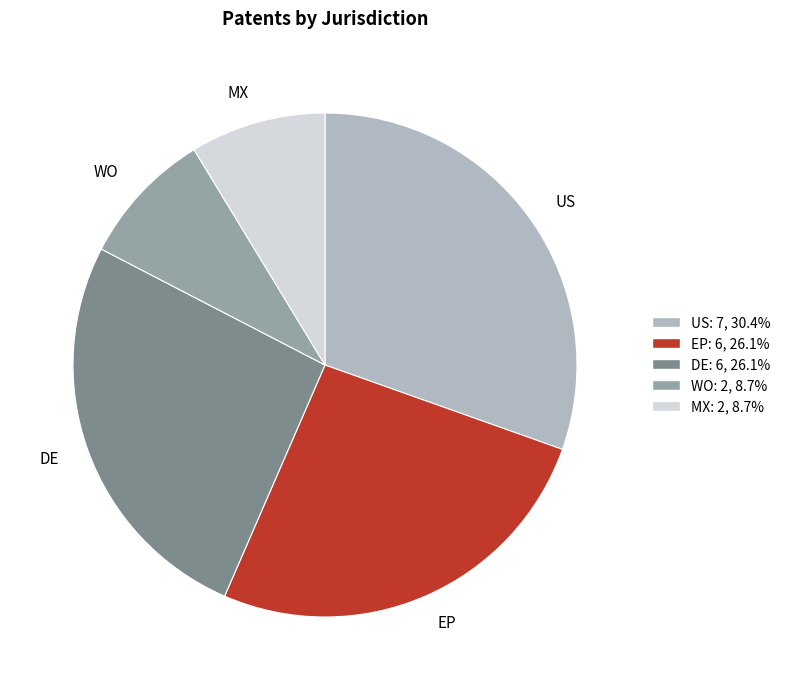

Does US represent more than half of the total?

No